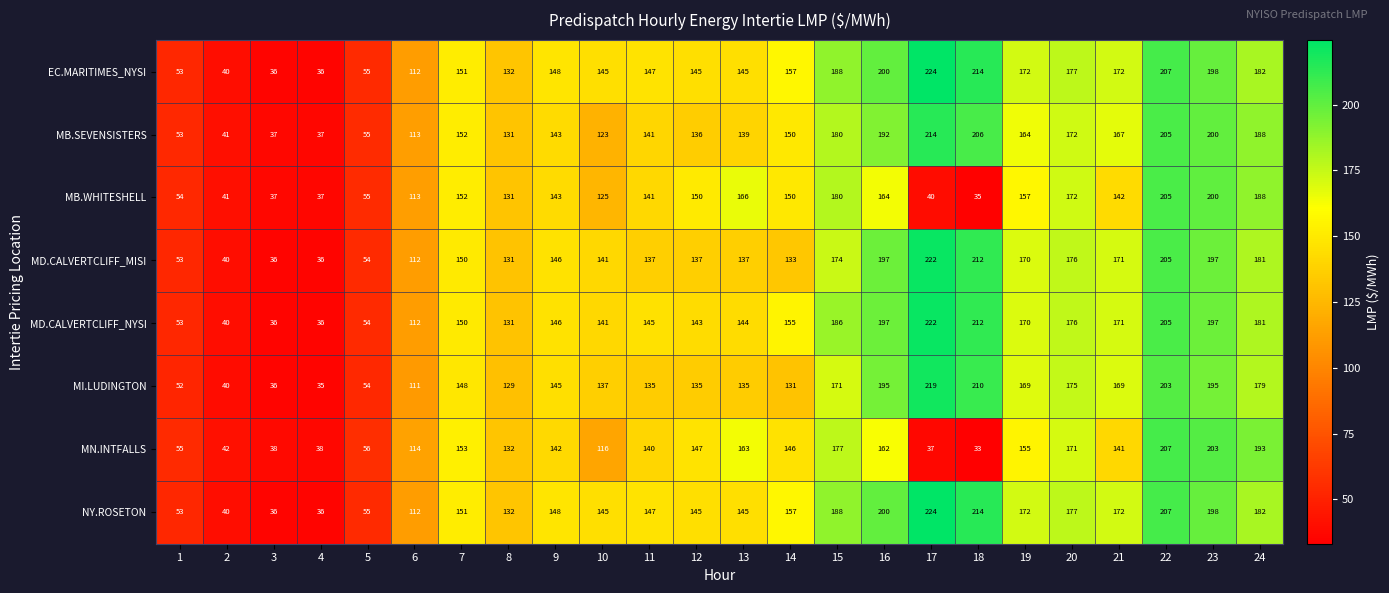

What is the average value of the NY.ROSETON series?

143